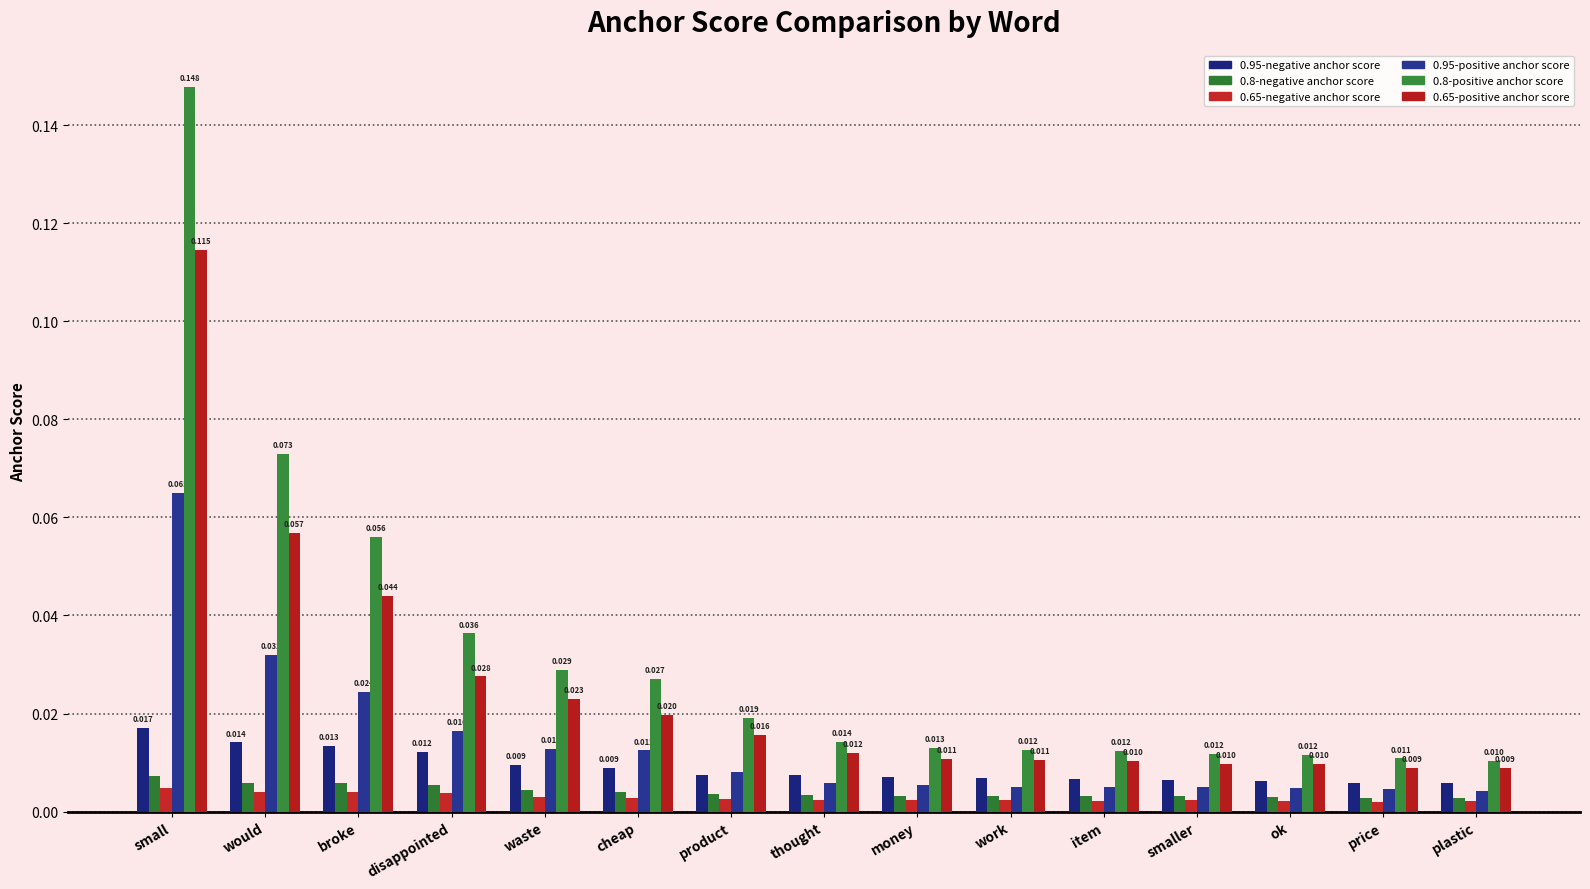

How many distinct data groups are displayed?

6